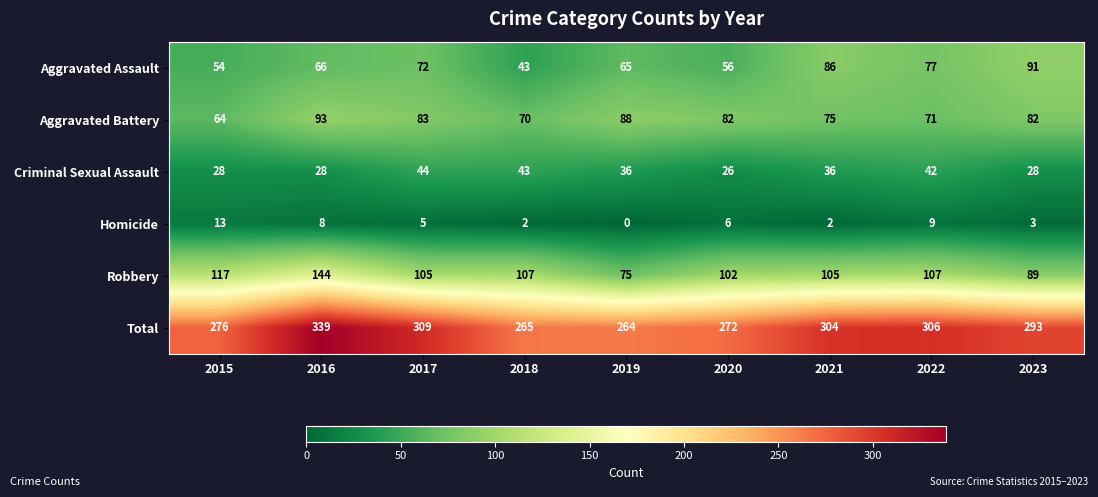

The value of Robbery at 2018 is 57. True or false?

False